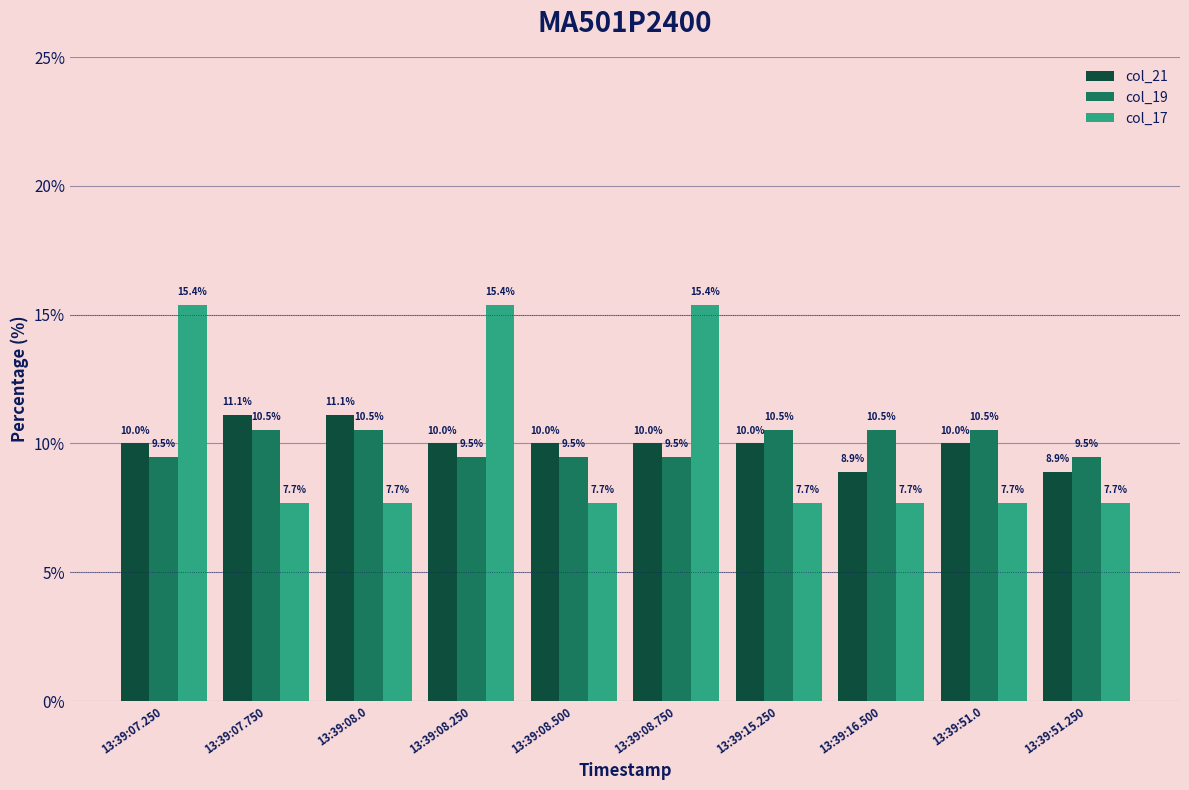

What is the approximate value of col_17 at 13:39:51.0?

7.7